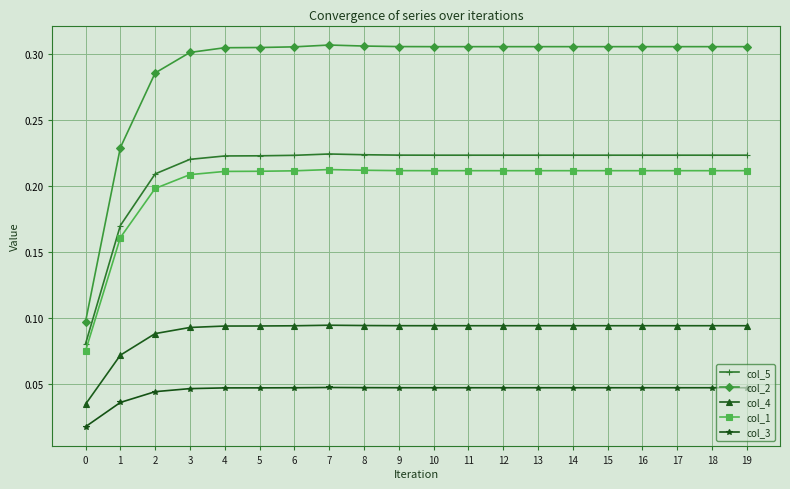

True or false: col_5 has more than 0 points higher than both neighbors.

True